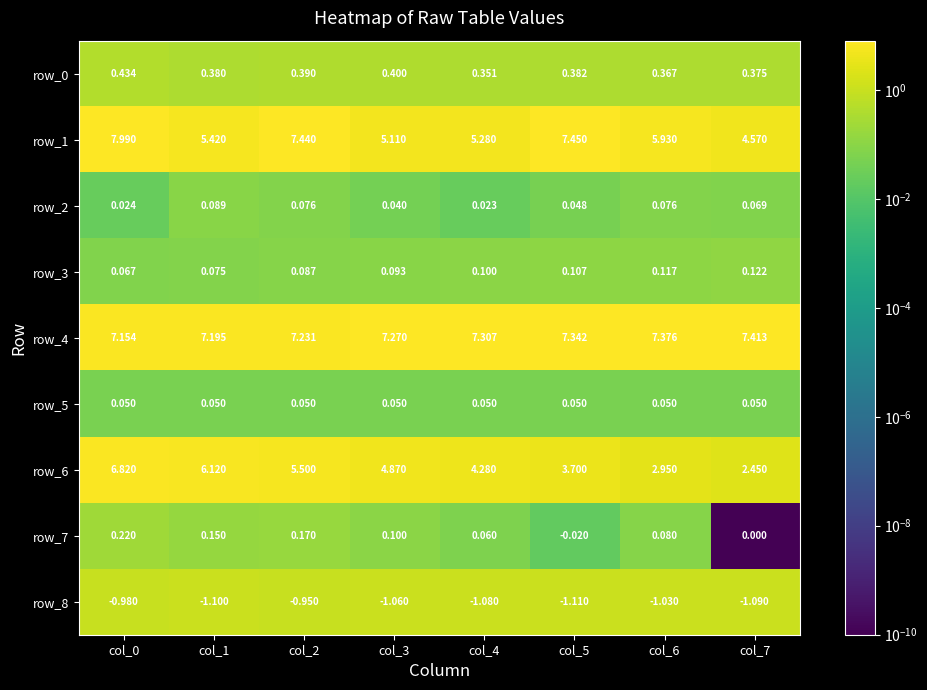

Between col_1 and col_2, which series saw the biggest shift?

row_1